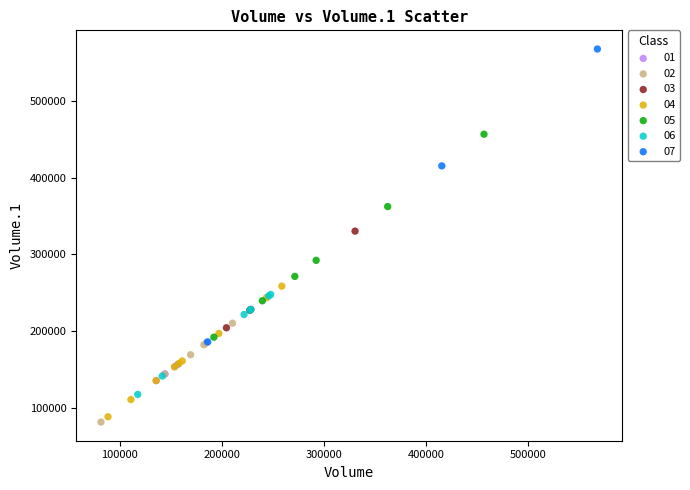

What are all the series names shown in the legend?

01, 02, 03, 04, 05, 06, 07